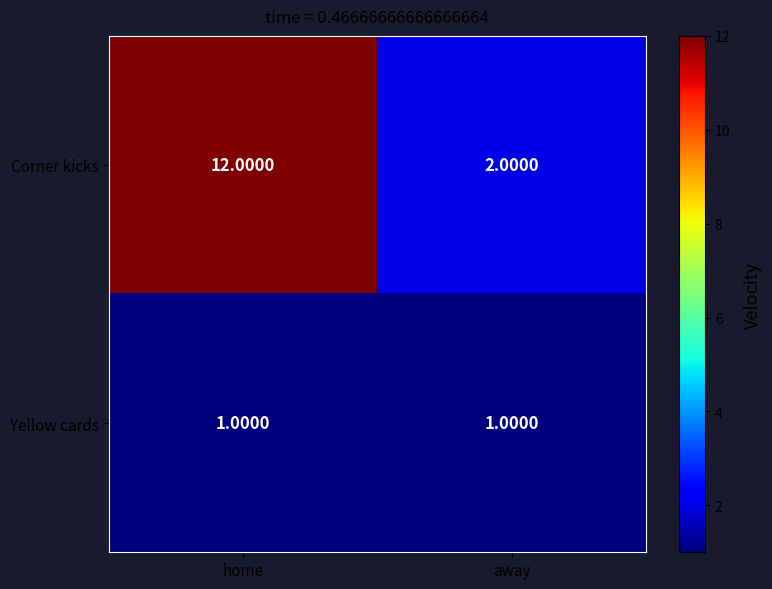

Which series has the largest total across all categories?

Corner kicks